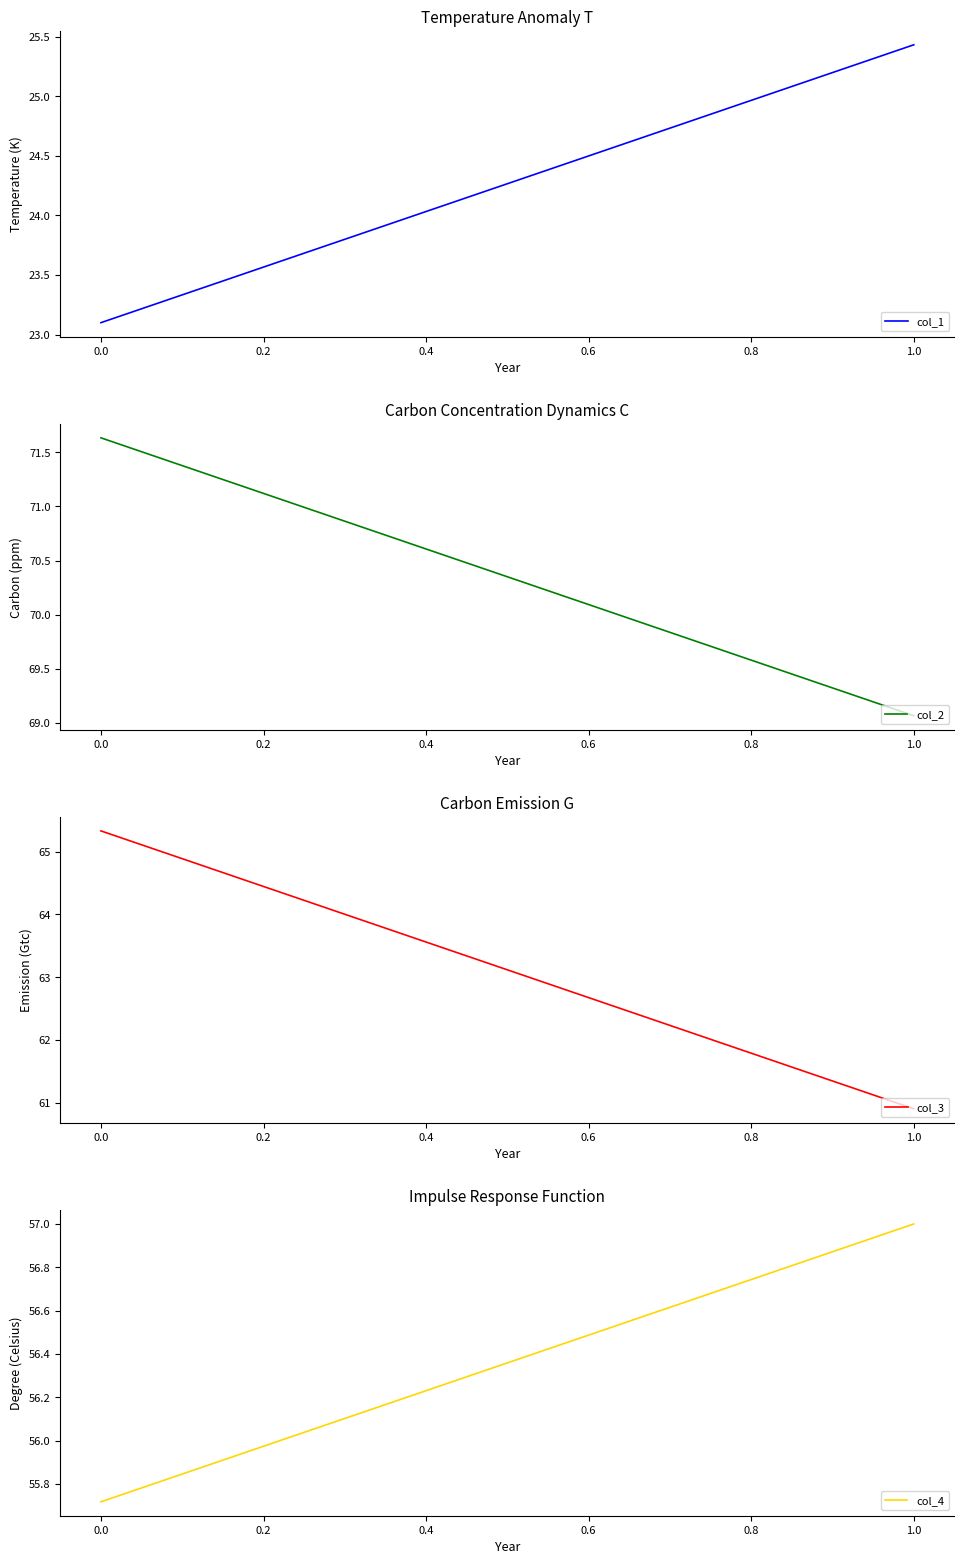

Is the value of col_3 at 0.0 greater than the value of col_4 at 0.0?

Yes